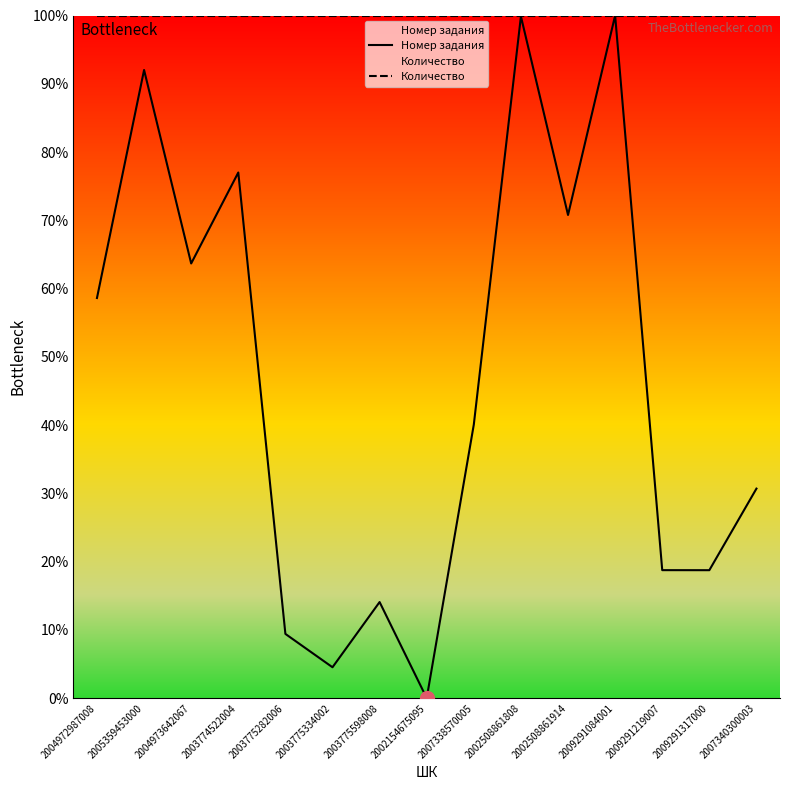

What is the value of the Номер задания point at the 1st from the left?

58.6